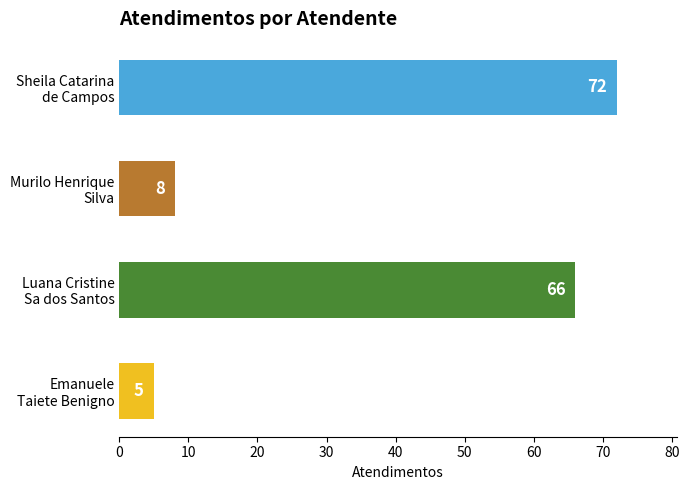

What is the sum of all values?

151